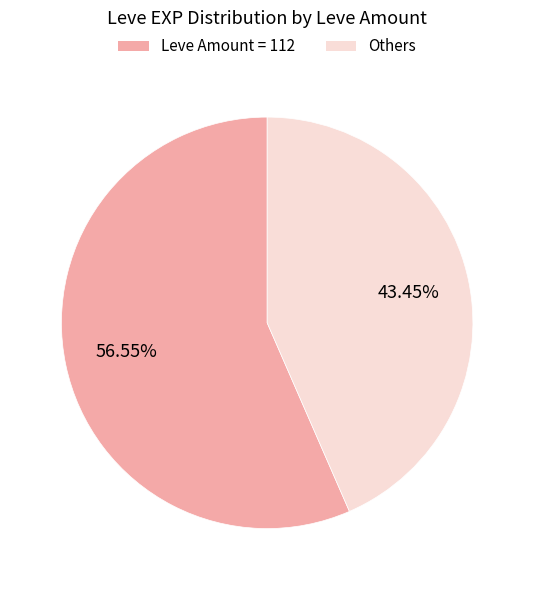

How many segments does this pie chart have?

2